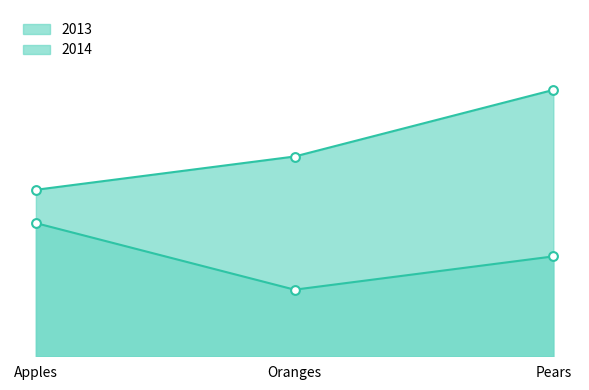

What is the total value across all series at Apples?

9